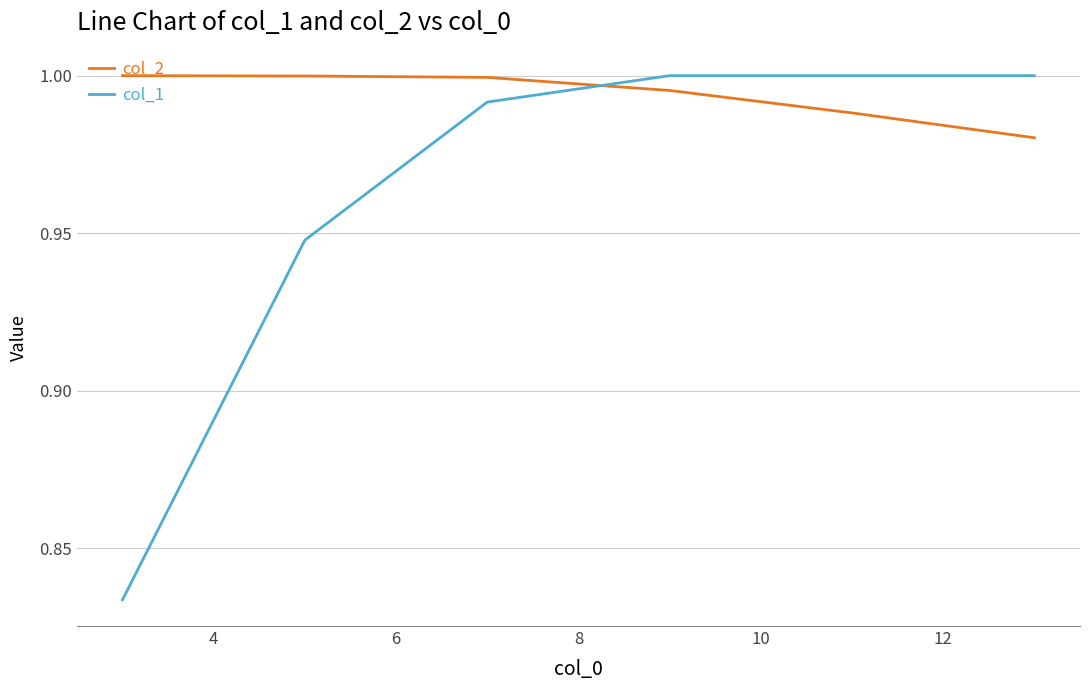

Which series has the largest total across all categories?

col_2